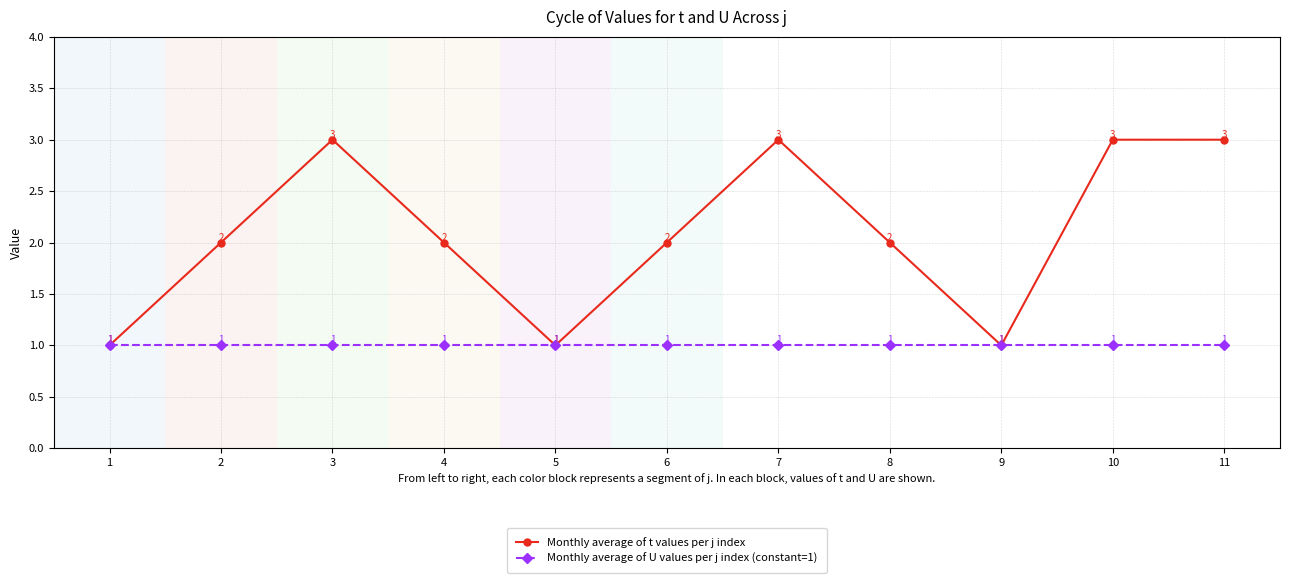

What is the greatest value displayed?

3